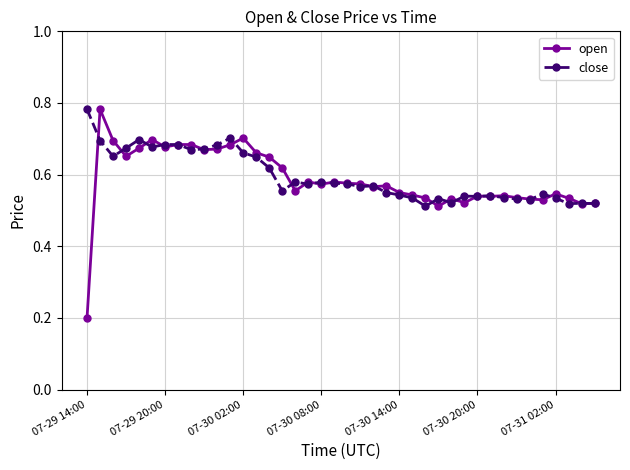

Count the close values in the range 0 to 1.

40